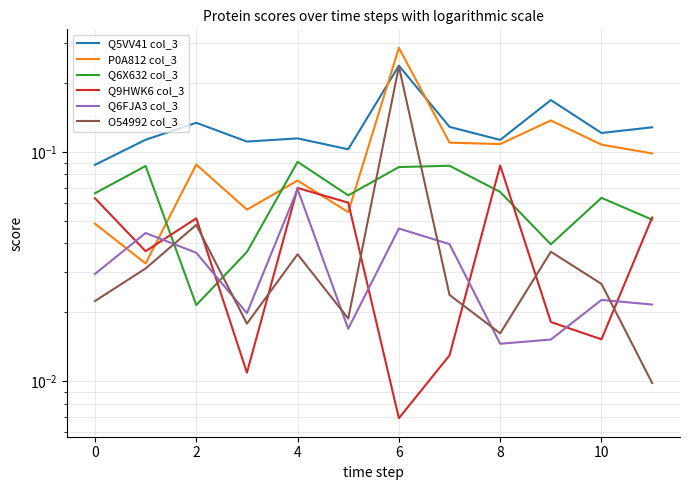

What is the difference between the second highest and minimum values in the P0A812 col_3 series?

0.1